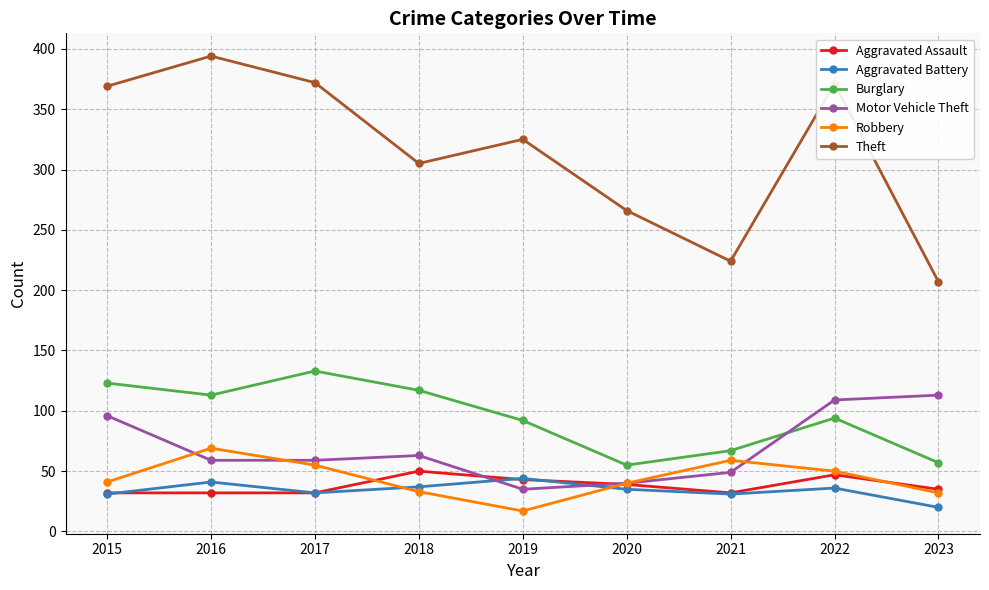

What is the highest value of the Theft series?

394